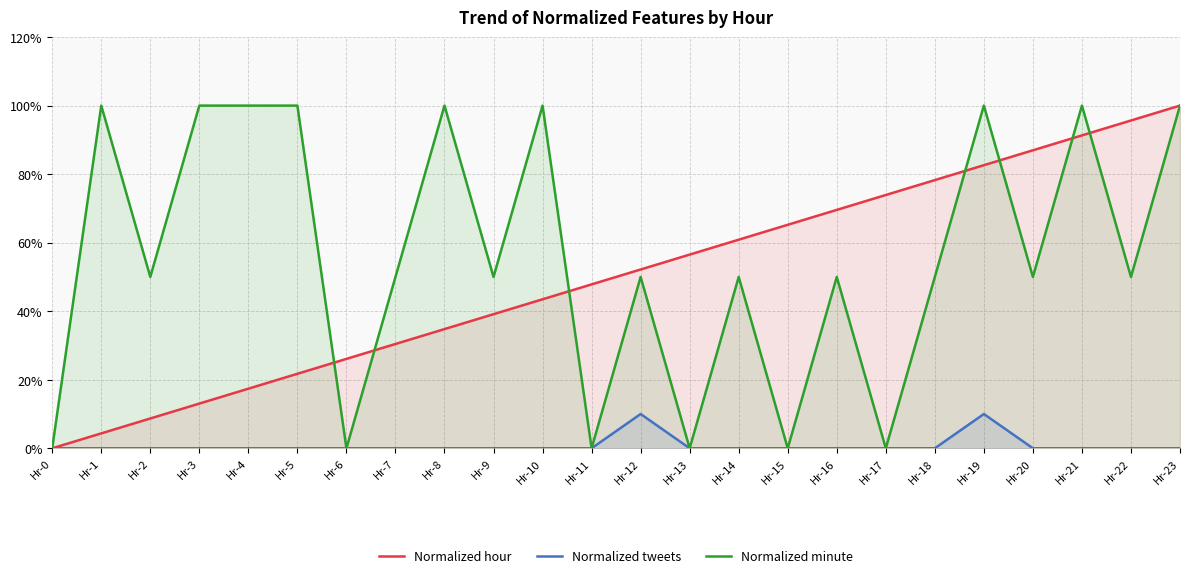

True or false: Normalized tweets and Normalized minute intersect in this chart.

False